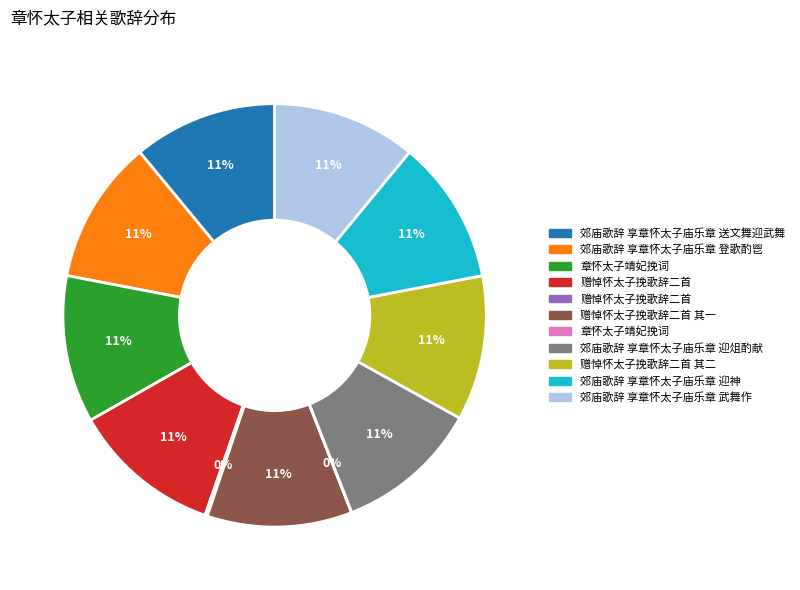

To the nearest percent, what is the average slice percentage?

9%